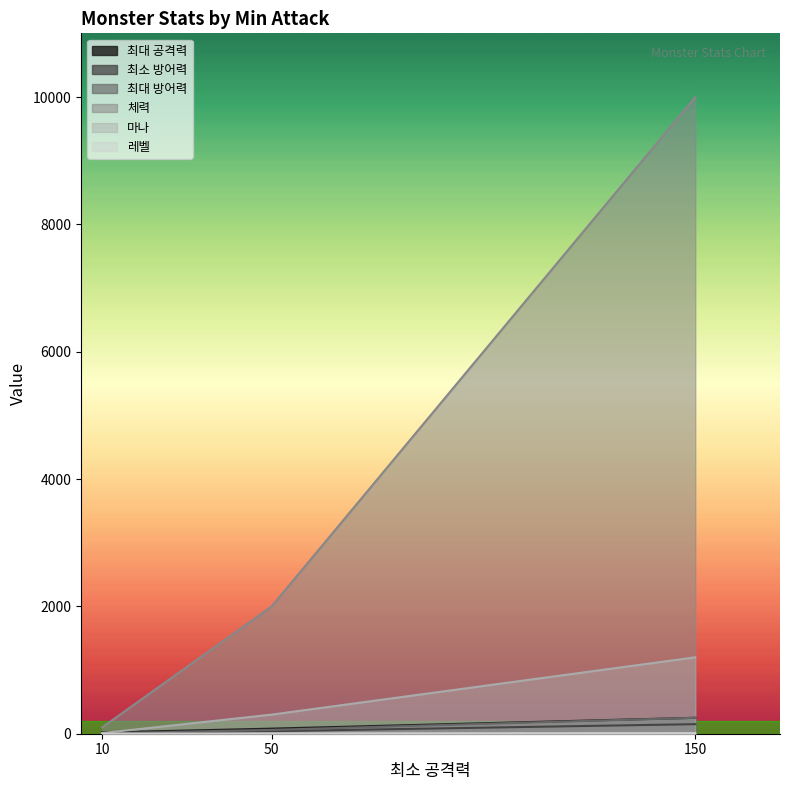

How many distinct data groups are displayed?

6